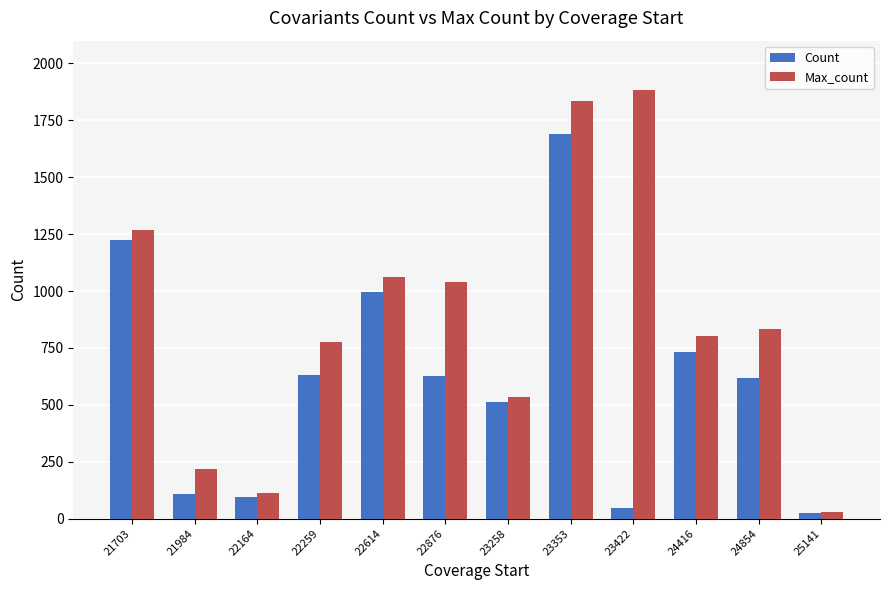

At which label does Count reach its minimum?

25141